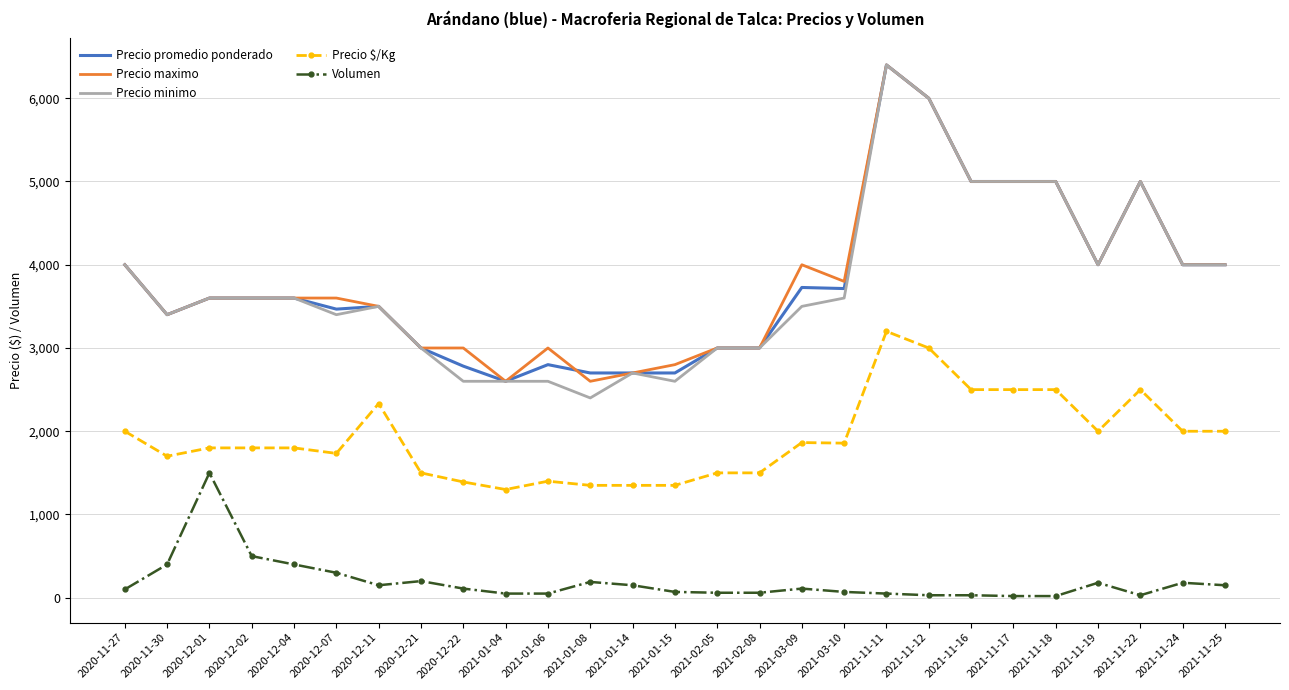

What position from the right is 2020-12-02?

24